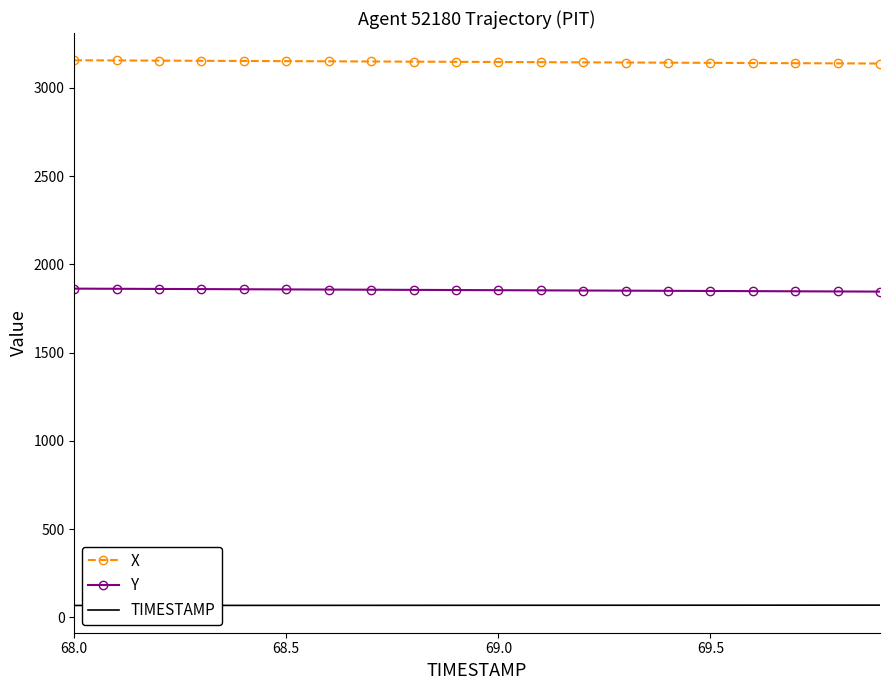

What is the greatest value displayed?

3156.2